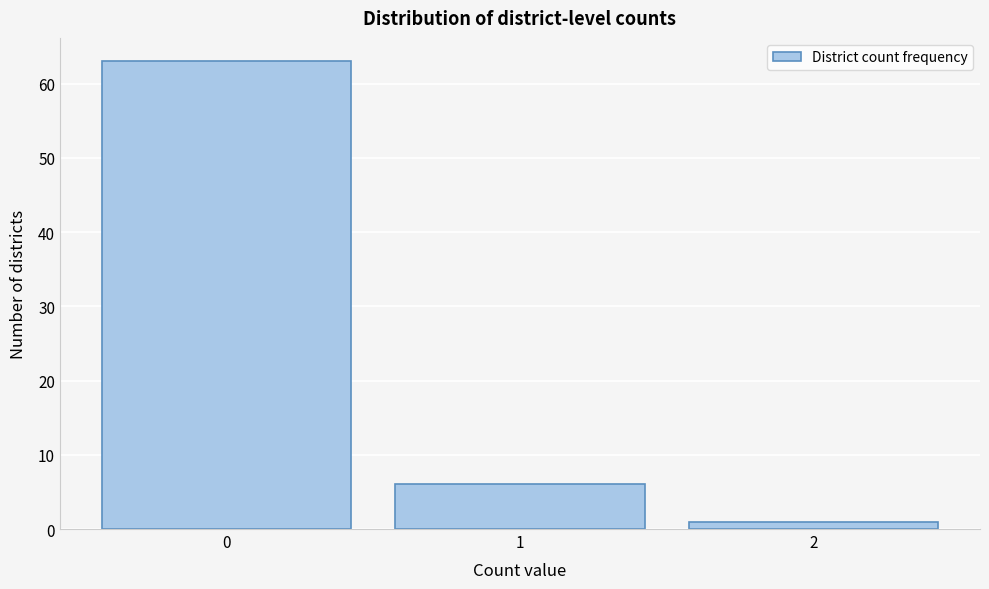

What is the height of the bar covering -0.5 to 0.5 on the x-axis? The values are not printed on the chart, so give them approximately, as read against the axis.

63